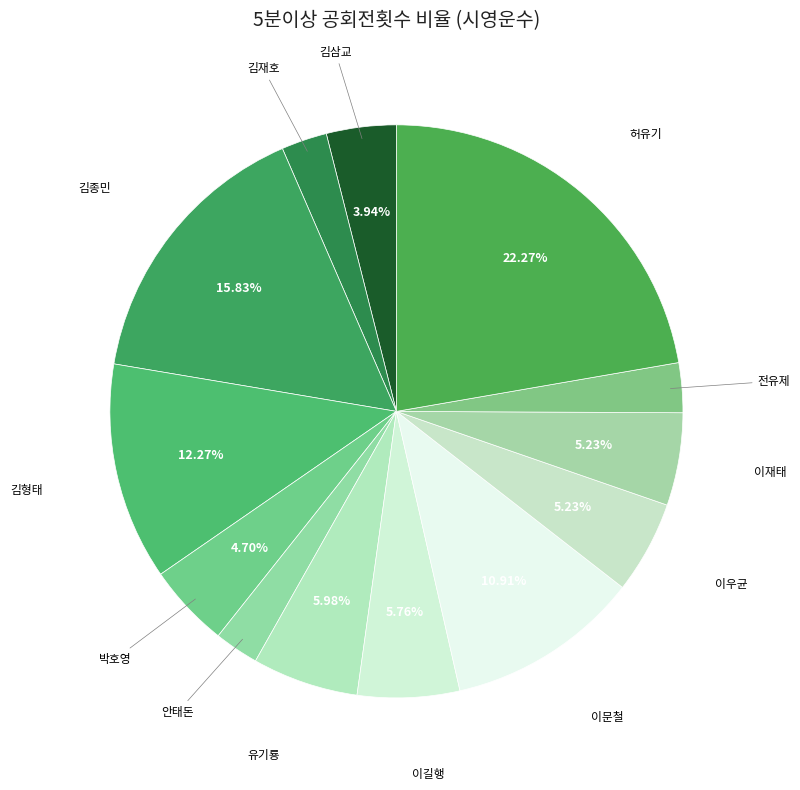

To the nearest percent, what is the combined percentage of 김재호 and 허유기?

25%